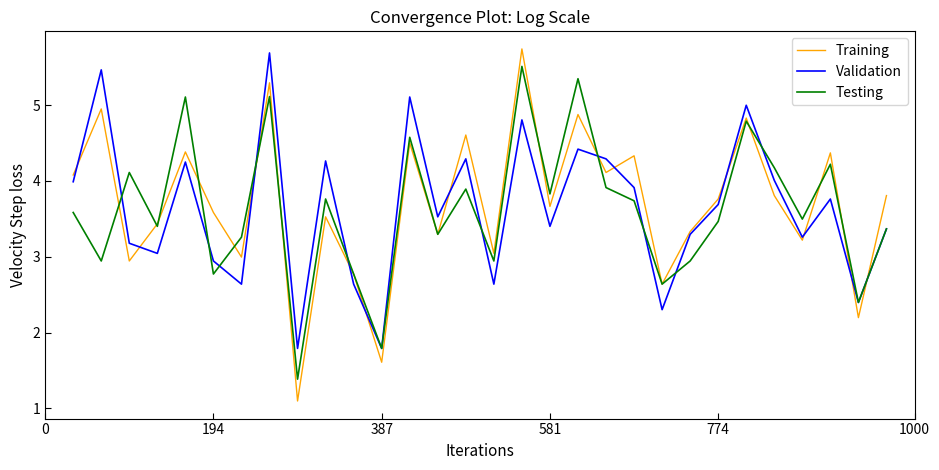

What position from the left is 25?

26